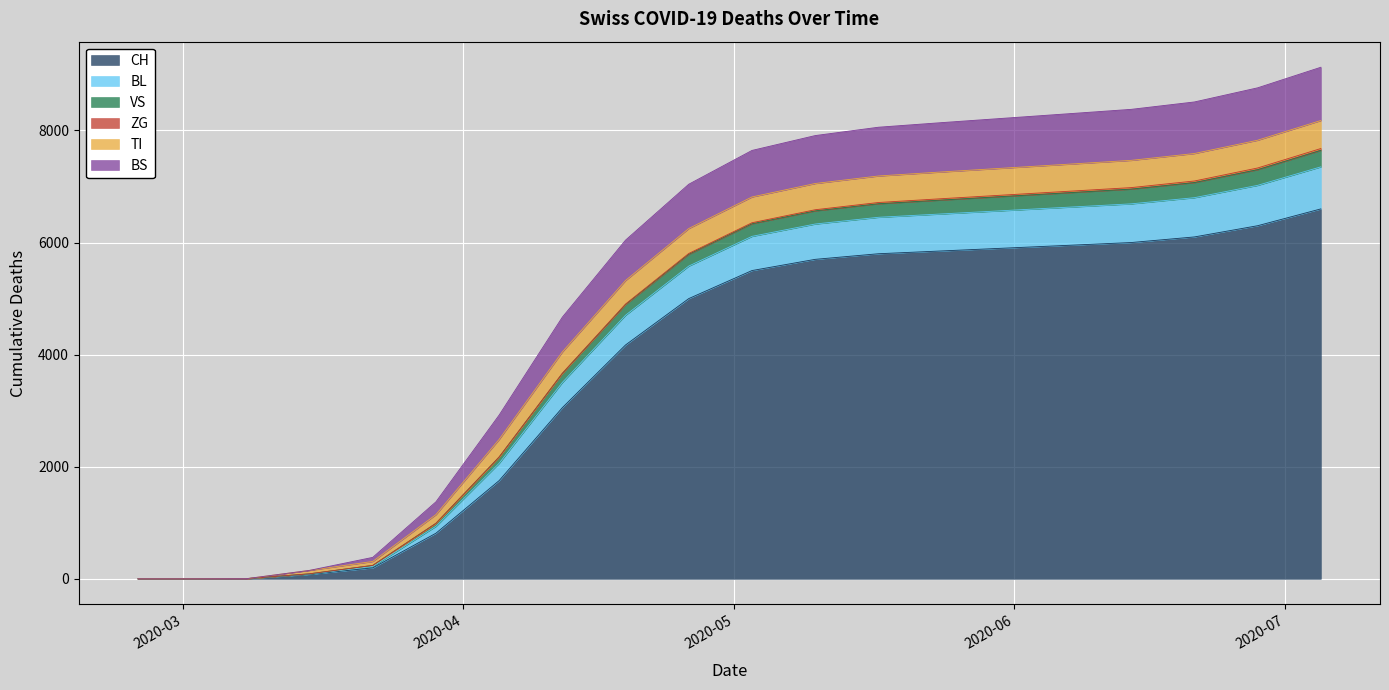

What is the maximum value for CH?

6600